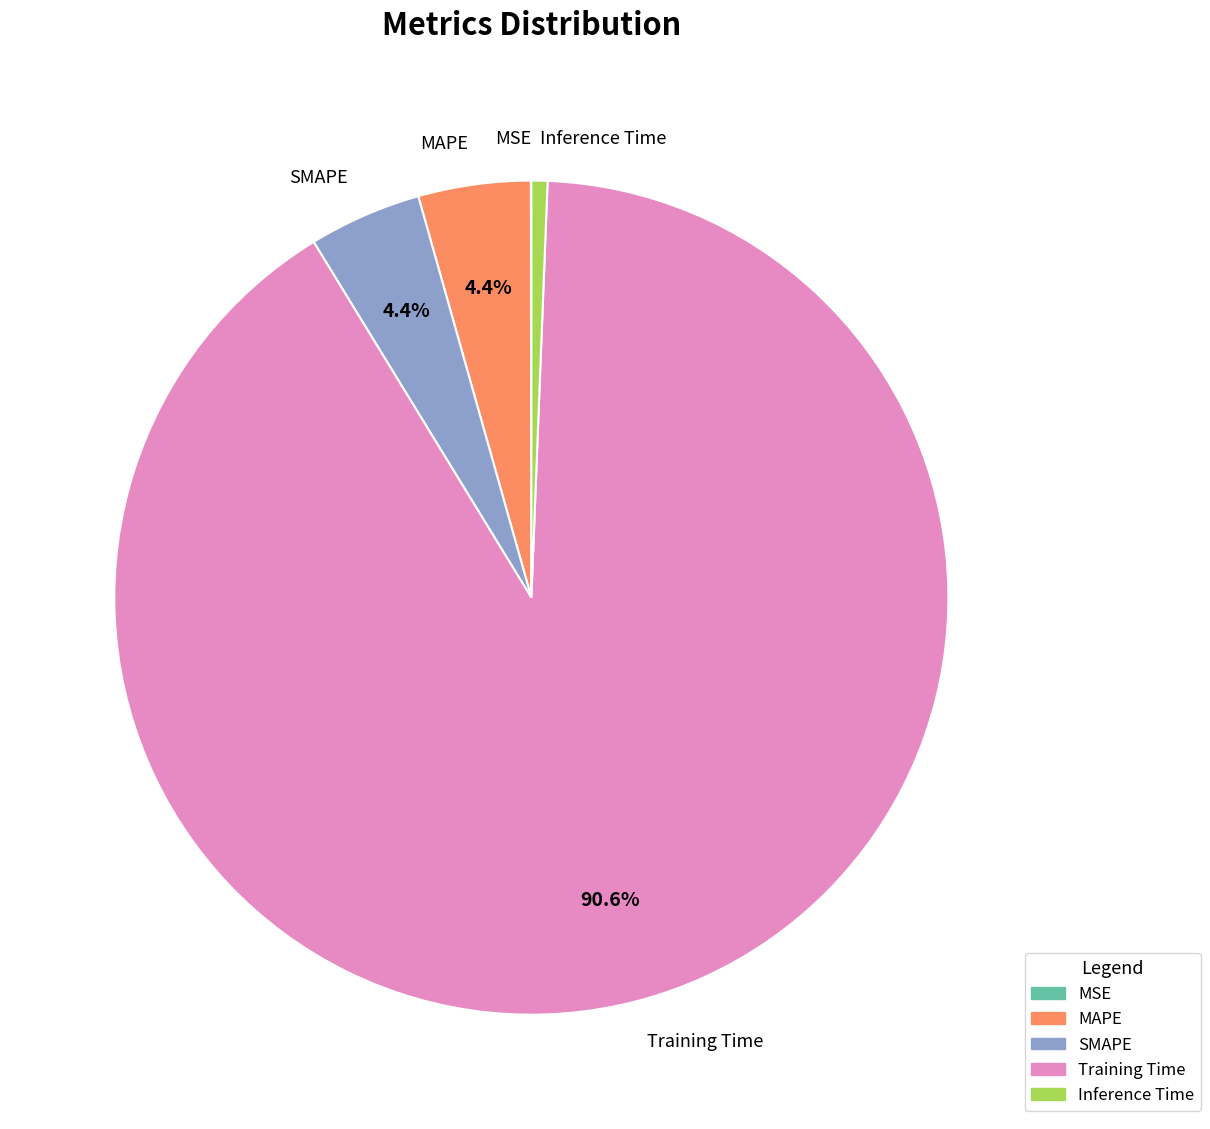

What percentage is the Inference Time slice, to the nearest percent?

1%